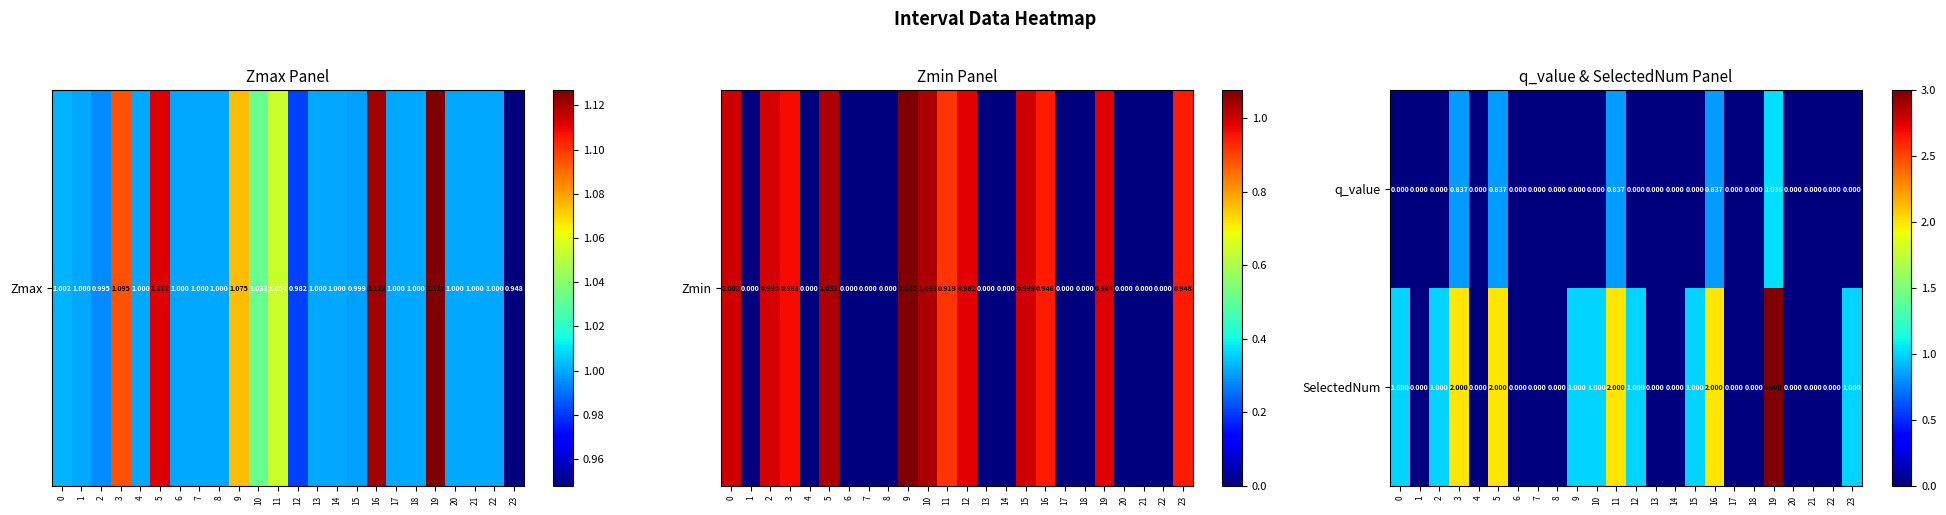

Which series has the largest range (max minus min)?

SelectedNum